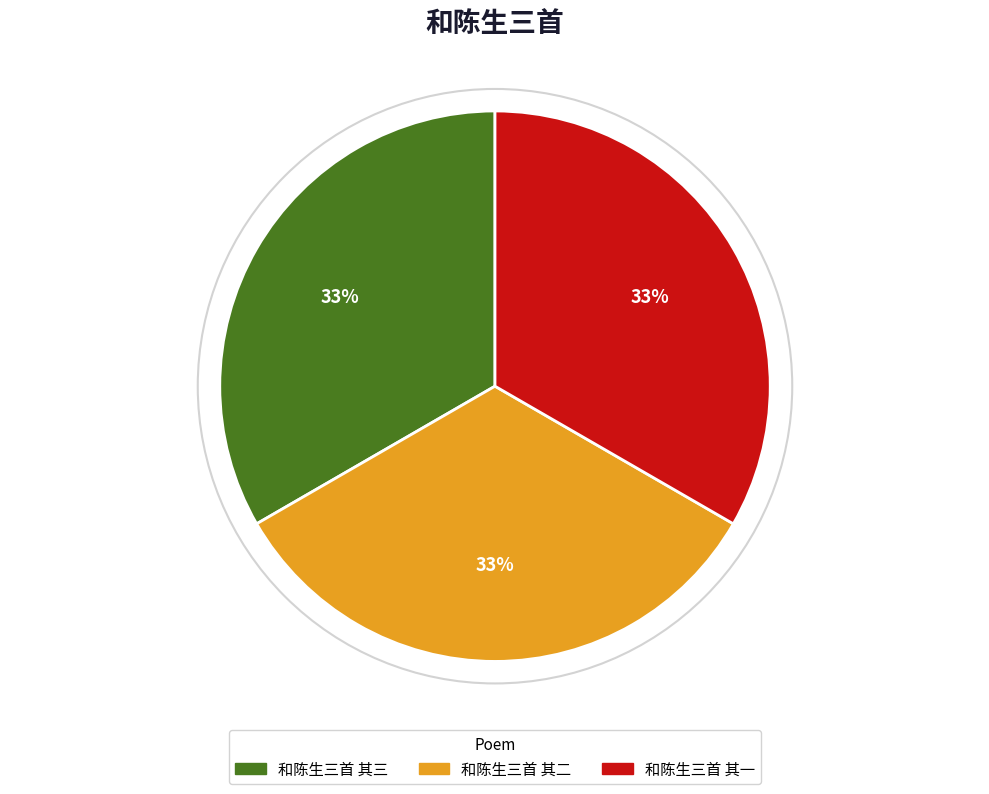

The 和陈生三首 其一 slice represents 23% of the pie. True or false?

False